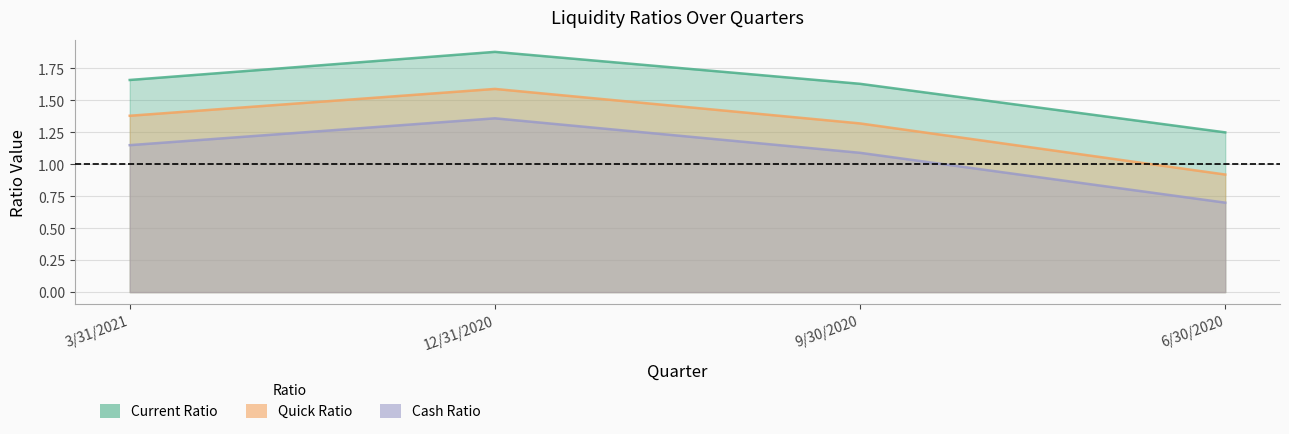

List the series in order of their overall mean, lowest first.

Cash Ratio, Quick Ratio, Current Ratio